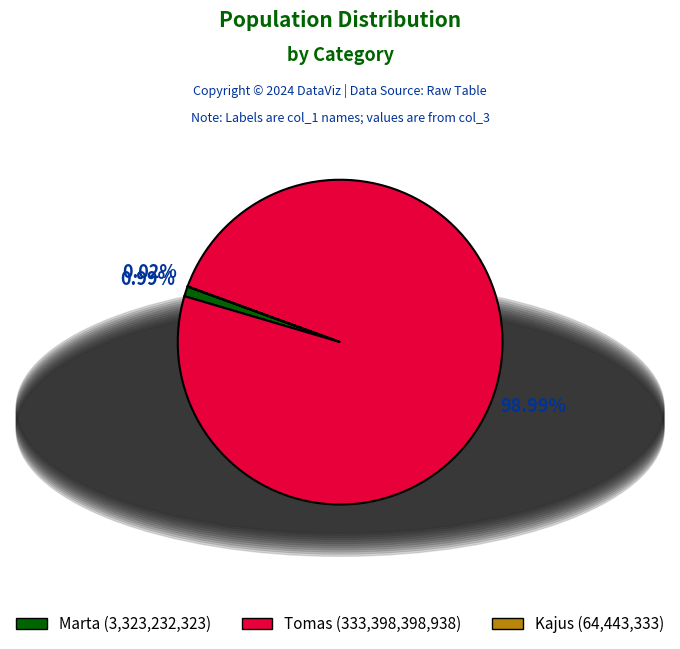

Which slice represents more than half of the pie?

Tomas